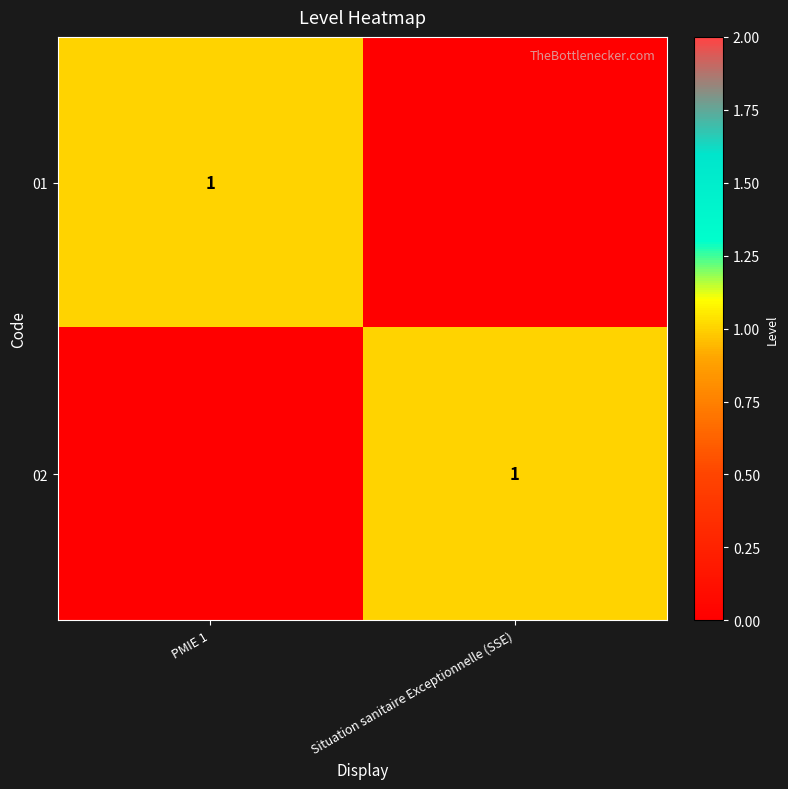

What is the maximum value shown in the chart?

1